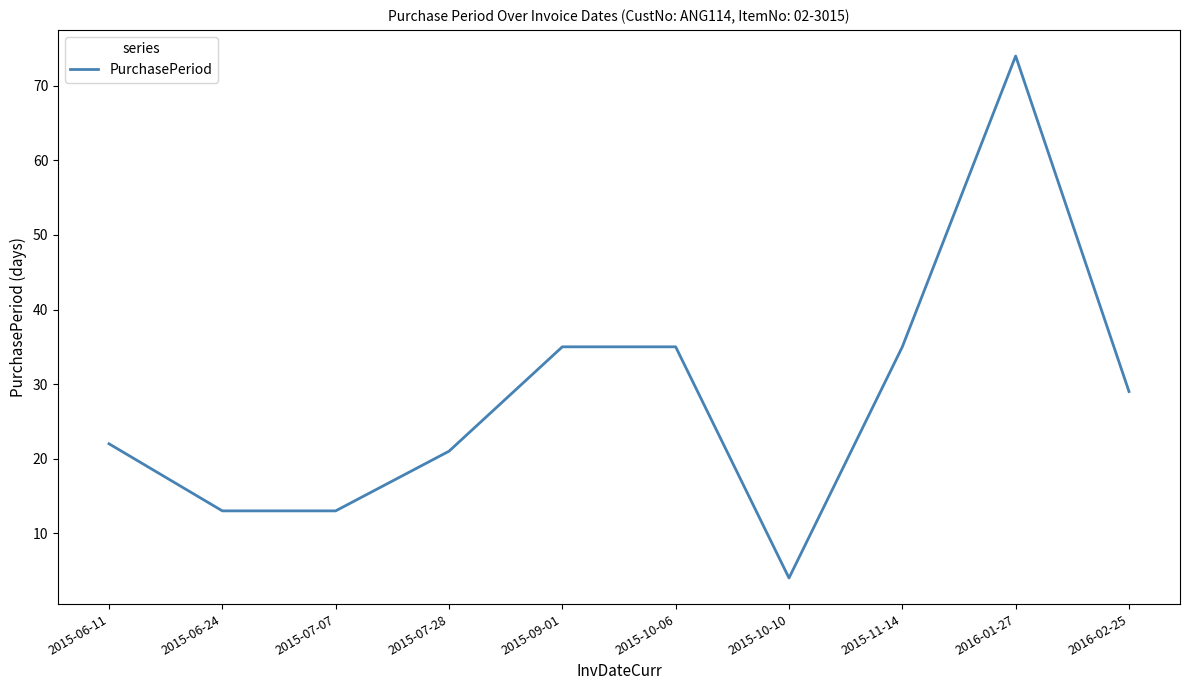

Read the value at 2015-06-11.

22